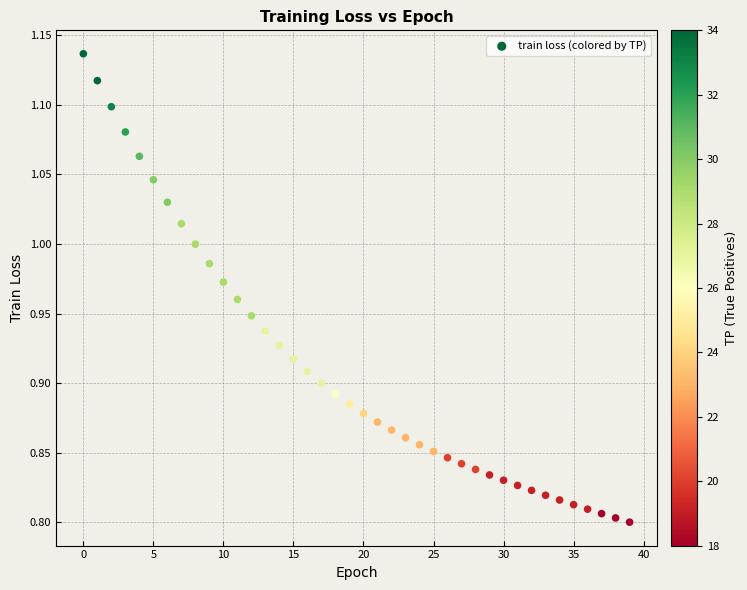

What is the range of Y values (max minus min)?

0.3